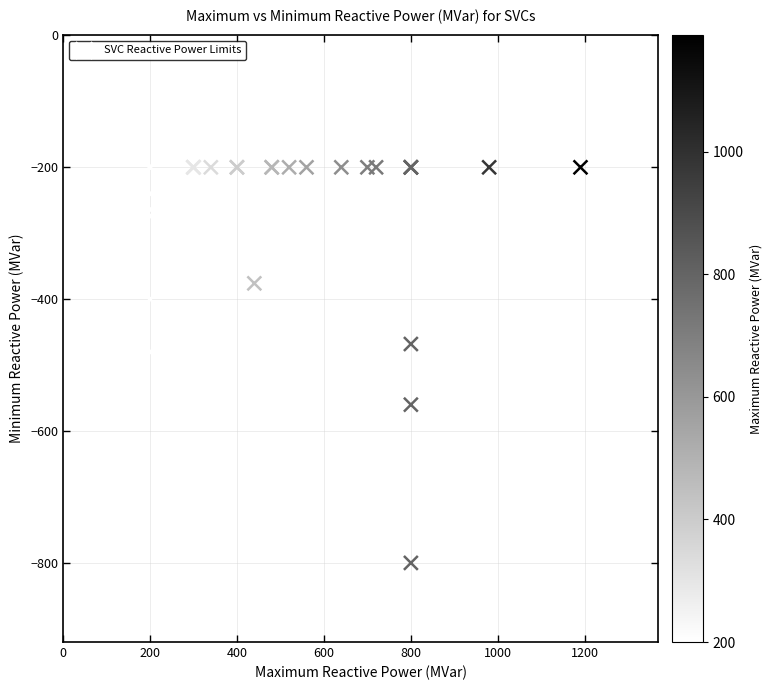

What Y value in the scatter plot is closest to -500?

-480